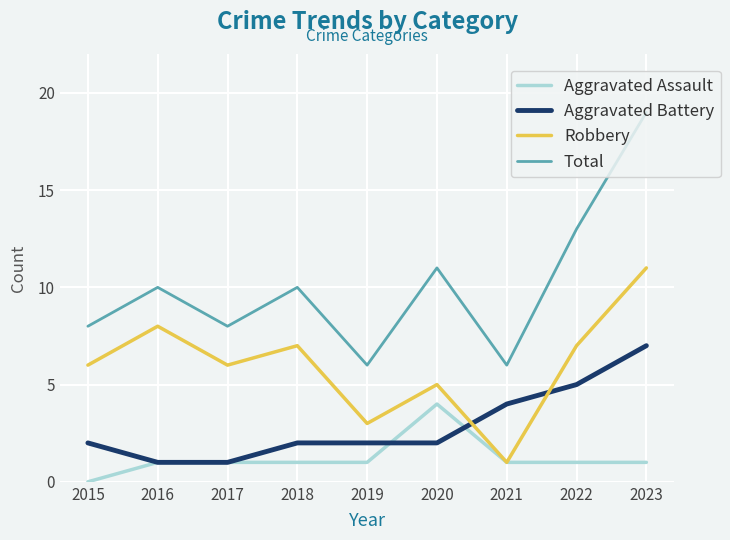

What is the spread (max minus min) of values at 2017?

7